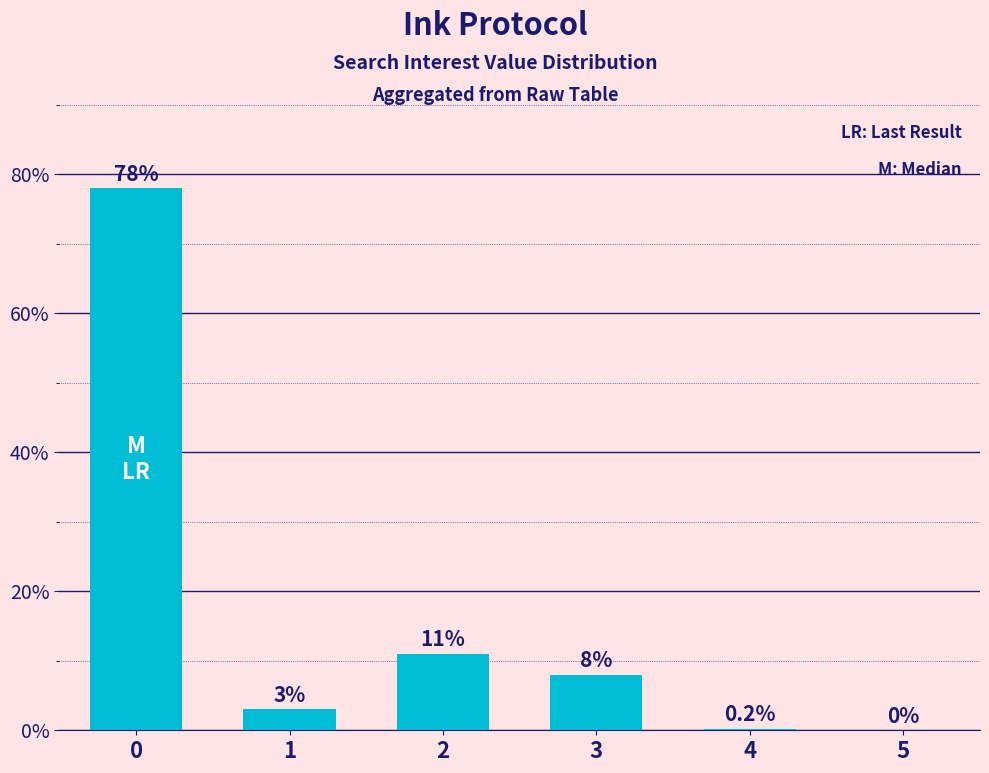

What is the greatest value displayed?

78.0